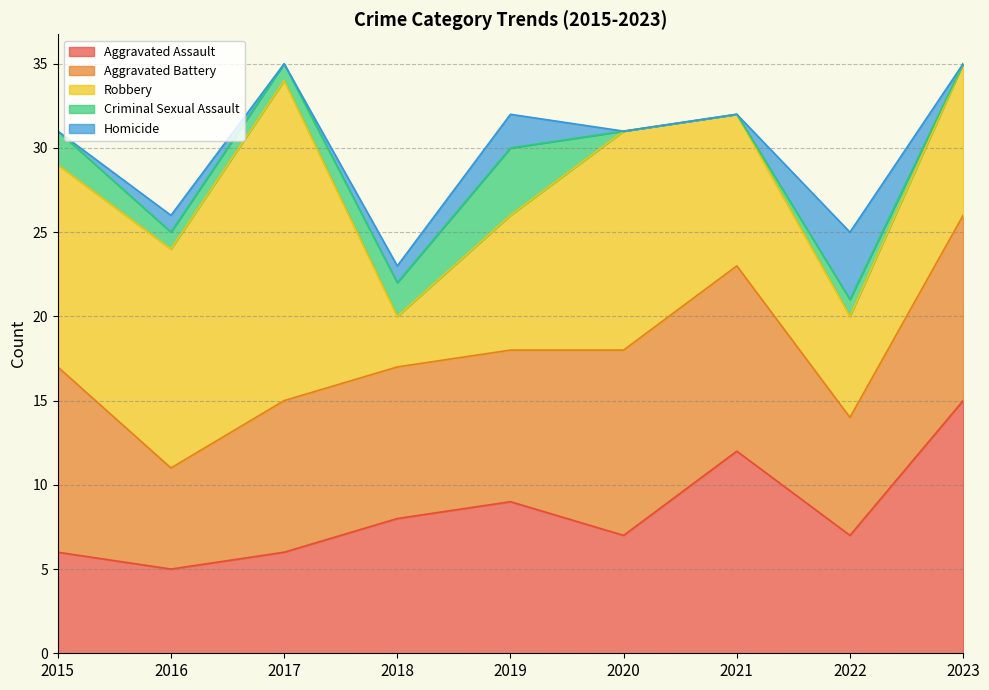

Which series has the largest total across all categories?

Robbery